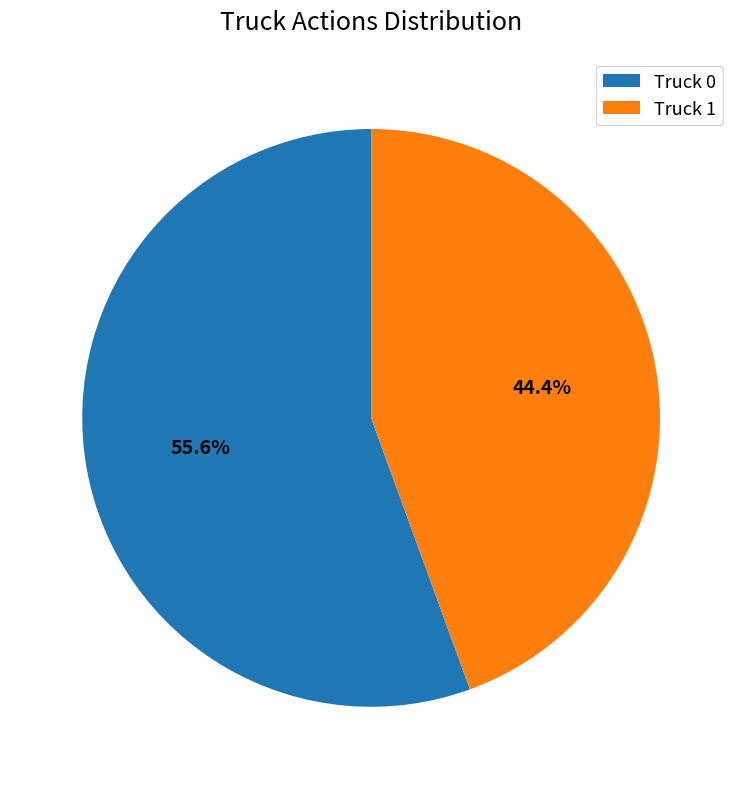

How many segments does this pie chart have?

2